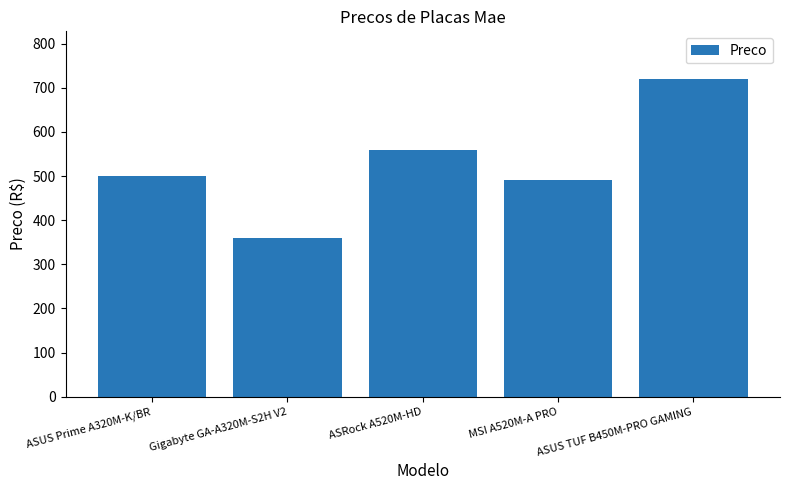

What position from the right is ASUS TUF B450M-PRO GAMING?

1